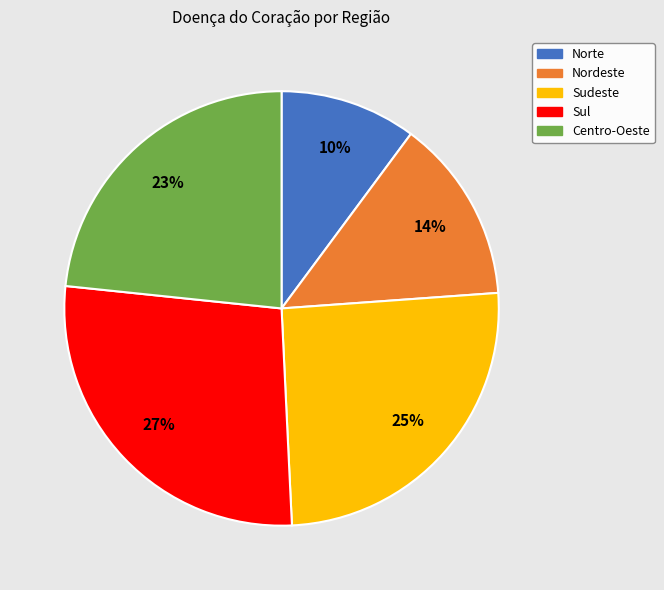

To the nearest percent, what percentage of the pie is Nordeste?

14%